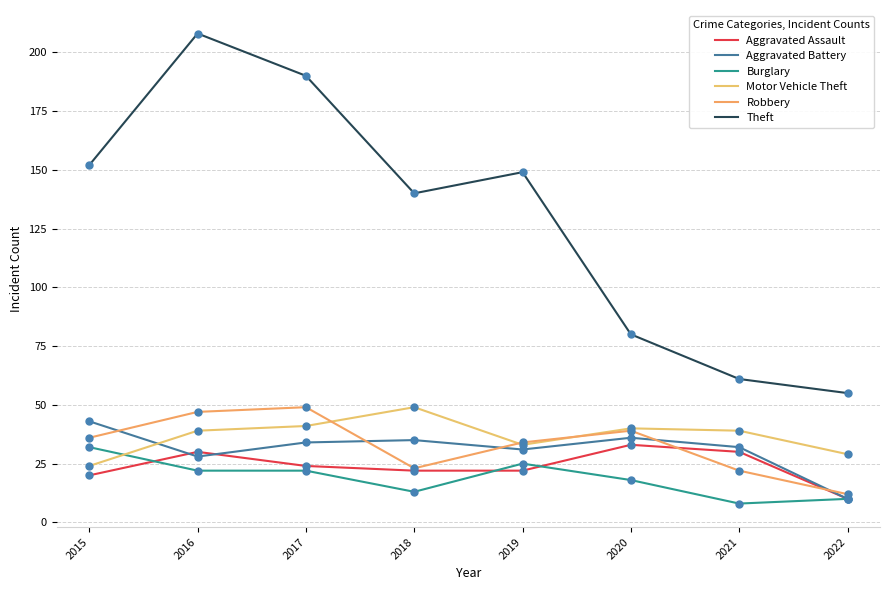

What is the total value across all series at 2016?

374